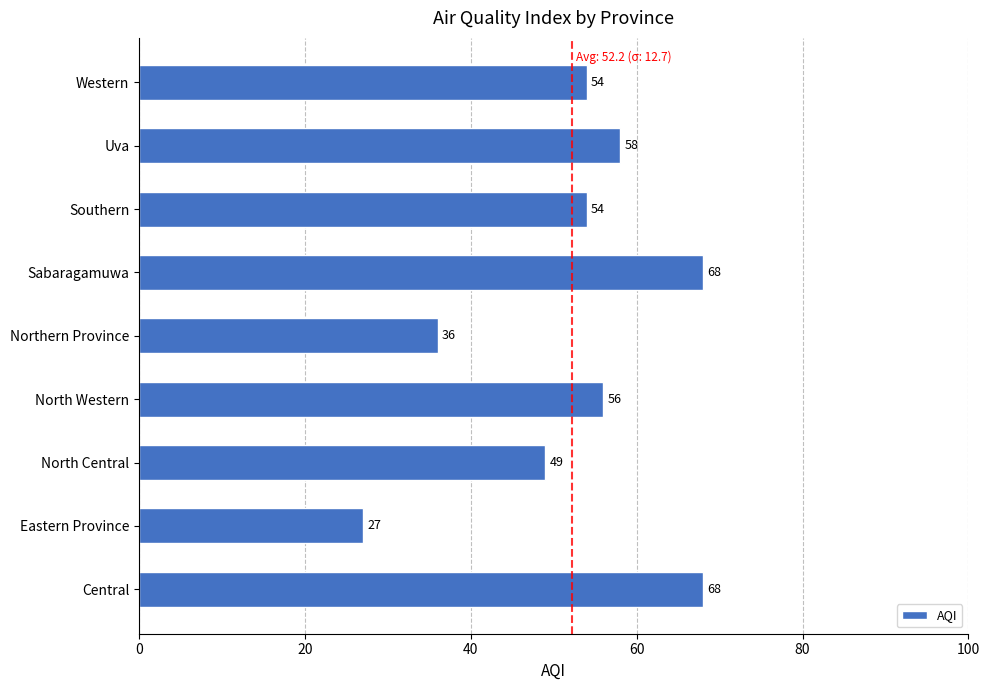

How many values are below 54?

3